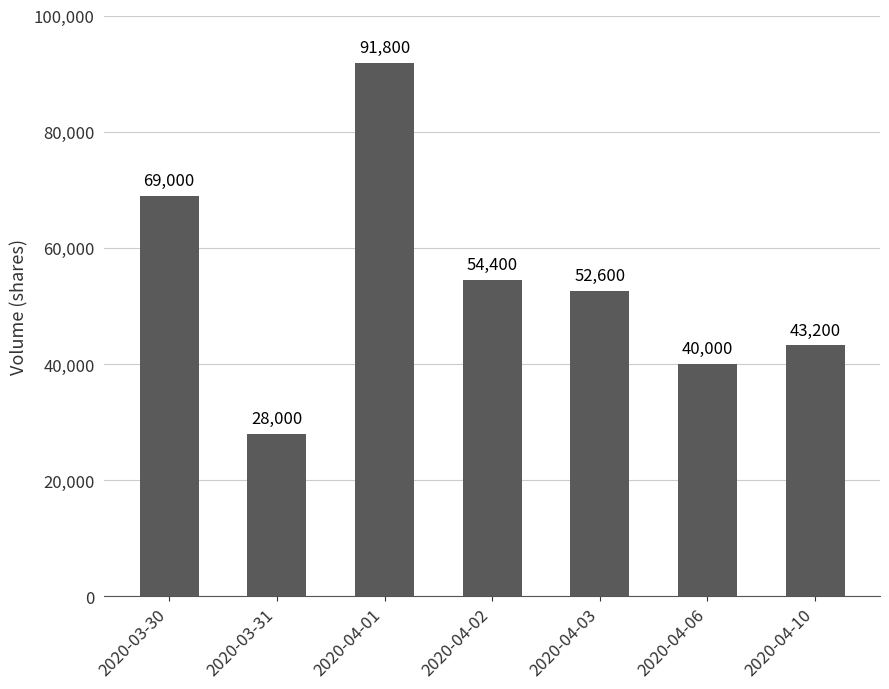

Is it true that the value at 2020-03-30 is 120026?

False